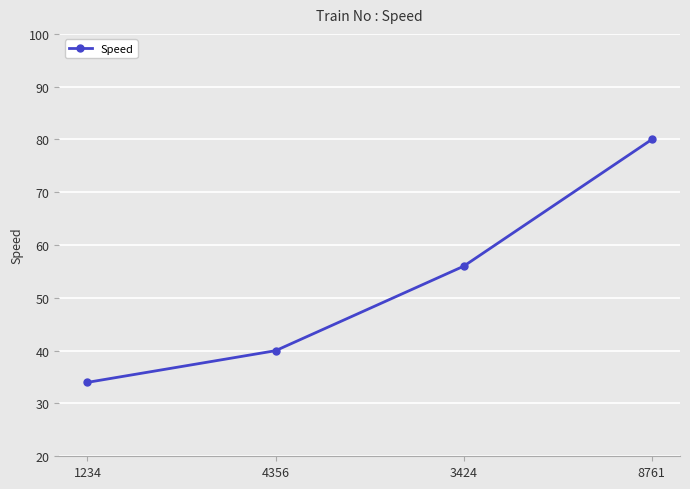

The chart shows a value of 15 at 4356. True or false?

False